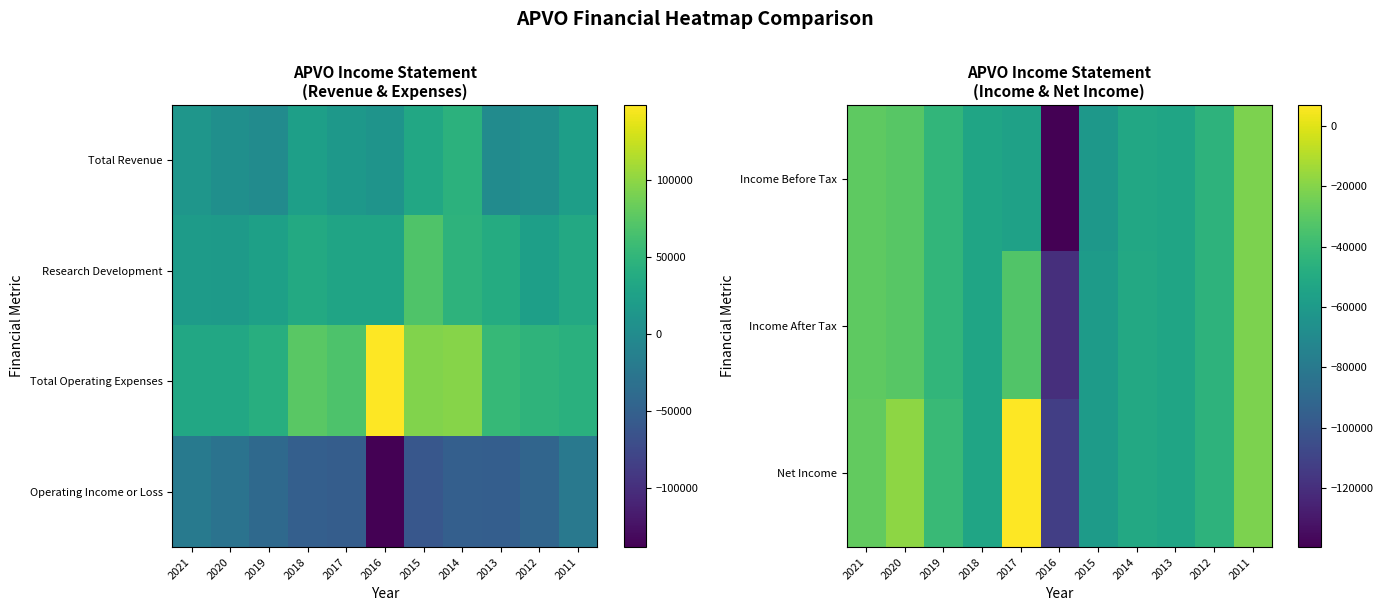

How many data points in Income Before Tax are less than -51700?

5